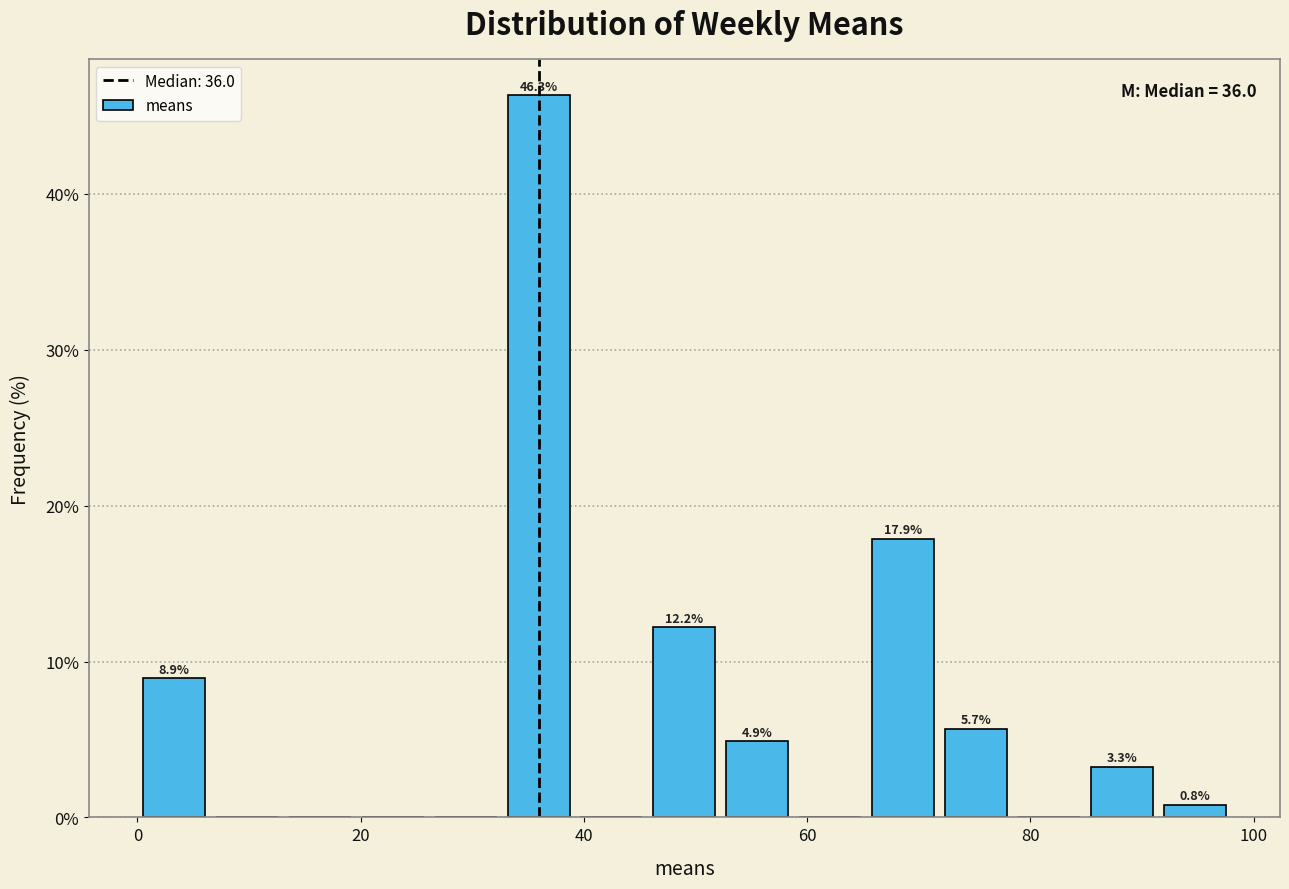

Read against the x-axis, roughly where is the centre of the tallest bar?

36